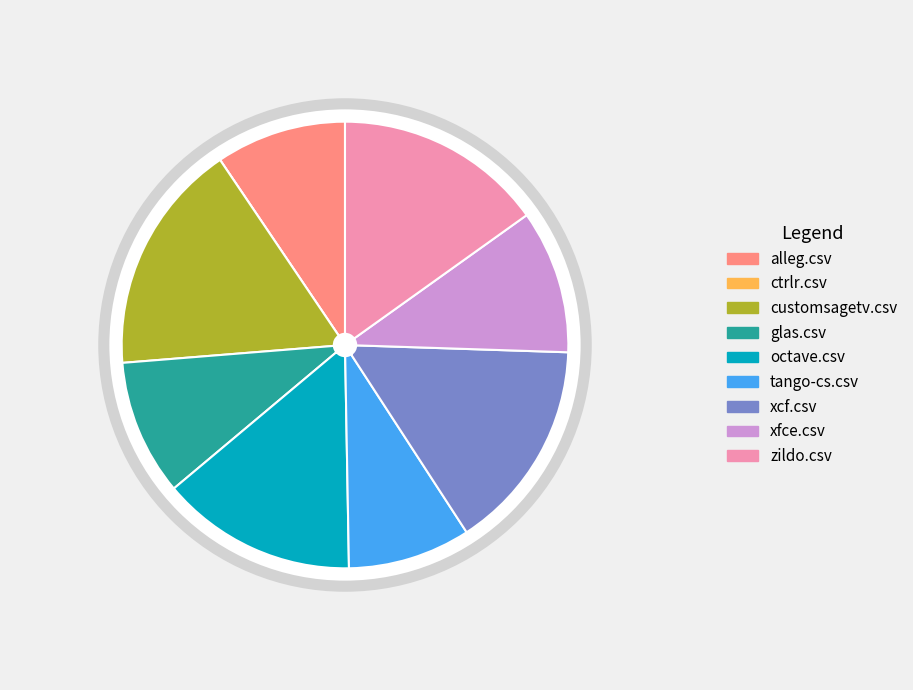

Rank the categories by value from lowest to highest.

ctrlr.csv, tango-cs.csv, alleg.csv, glas.csv, xfce.csv, octave.csv, zildo.csv, xcf.csv, customsagetv.csv